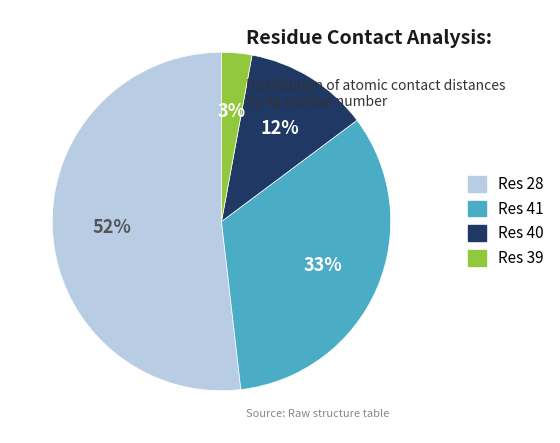

To the nearest percent, what is the average slice percentage?

25%